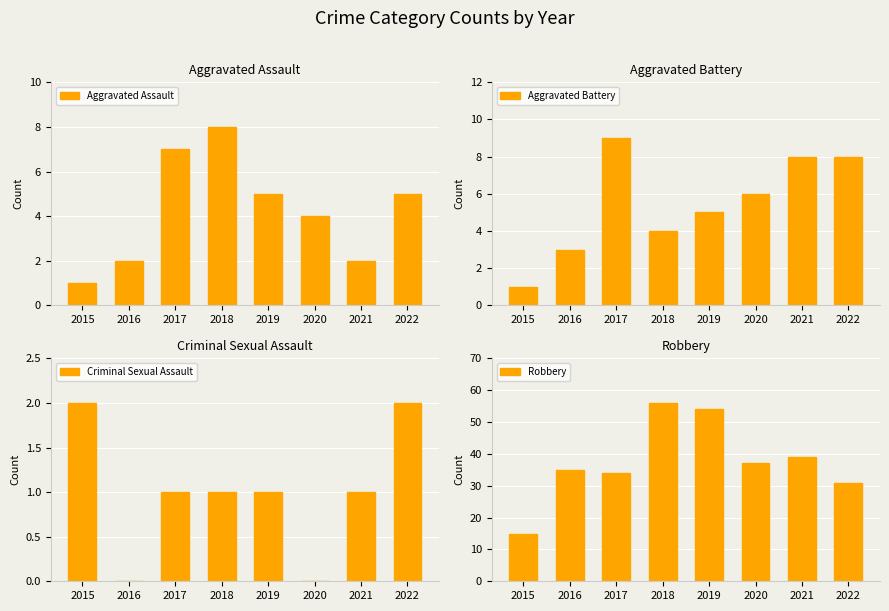

Is it true that Aggravated Assault equals 7 at 2017?

True